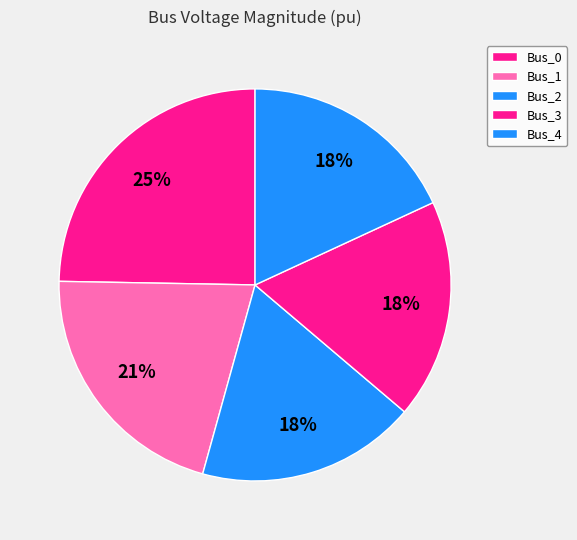

What percentage is the Bus_4 slice, to the nearest percent?

18%